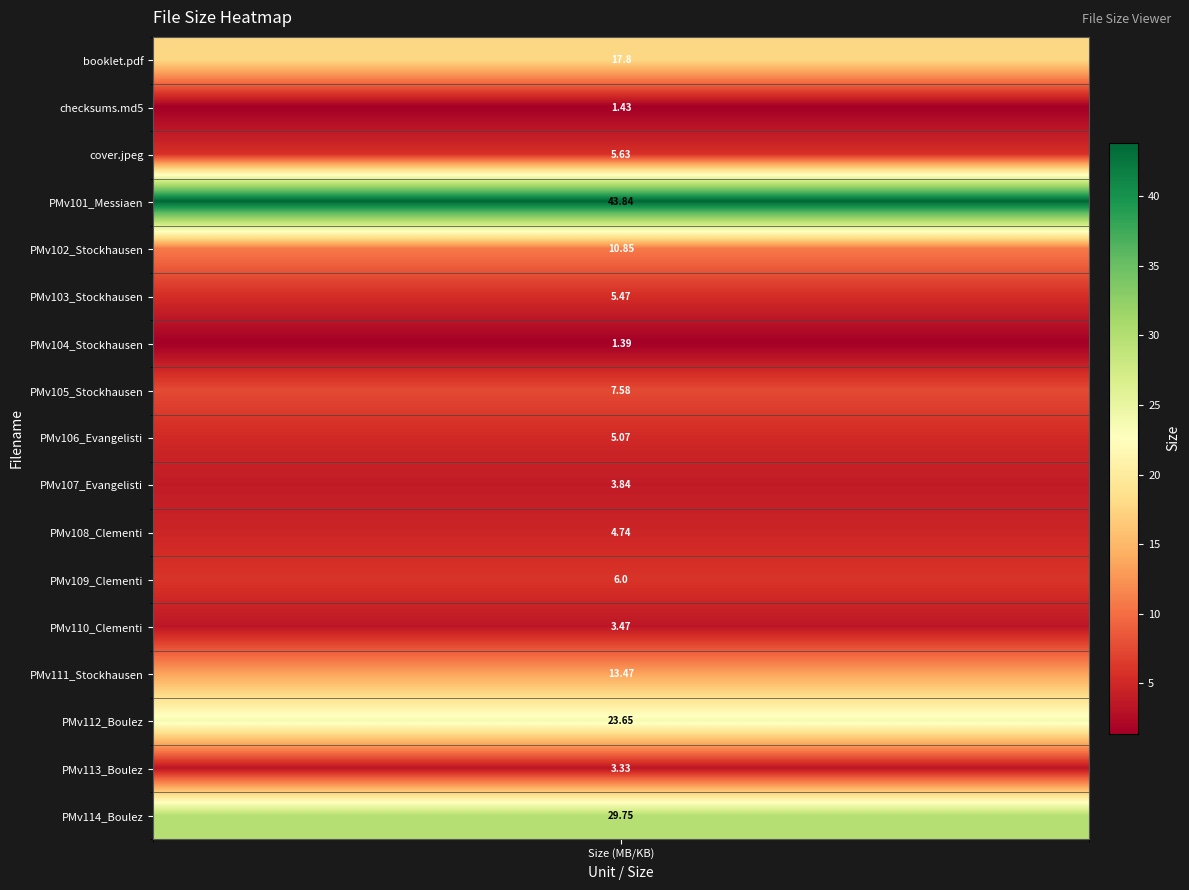

What is the minimum value shown in the chart?

1.4